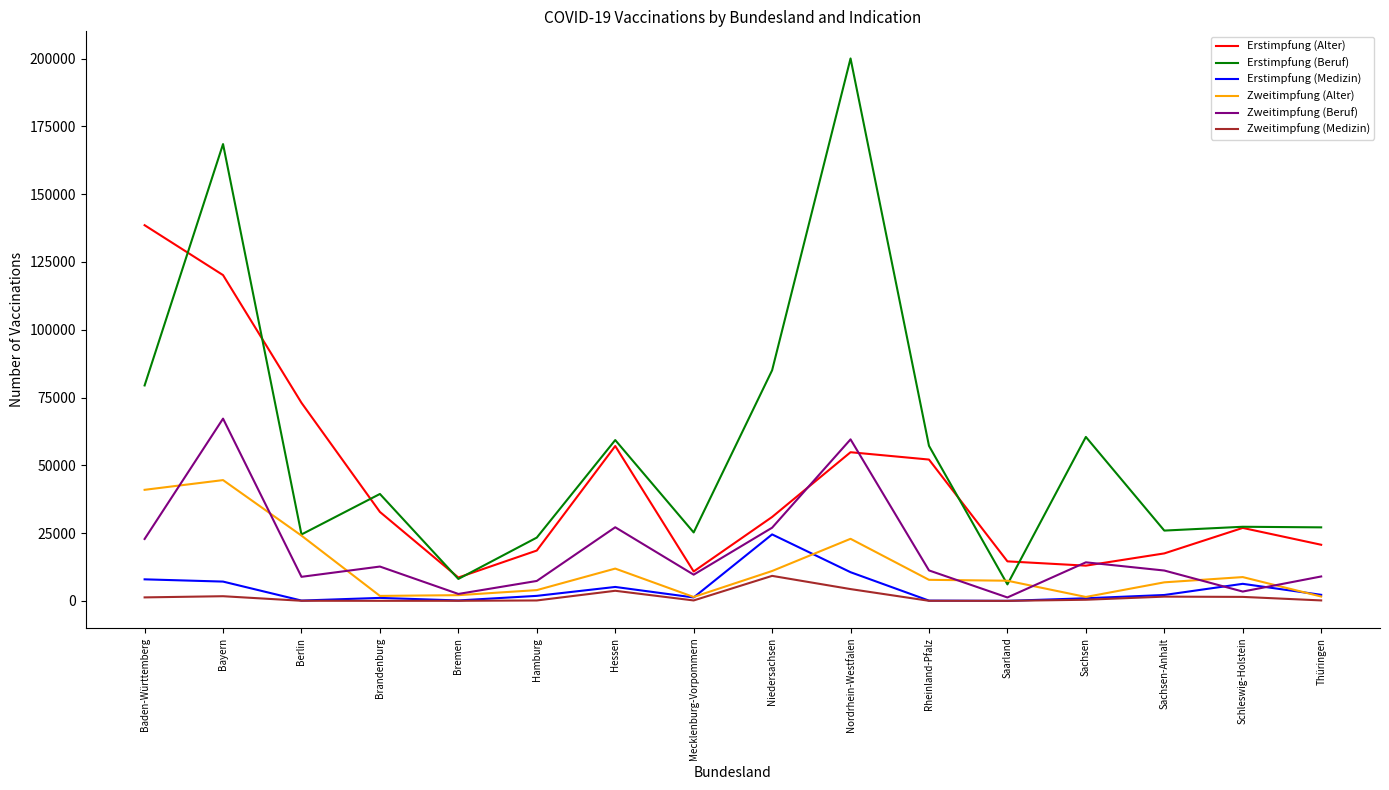

True or false: Zweitimpfung (Beruf) and Erstimpfung (Beruf) cross at least once.

False